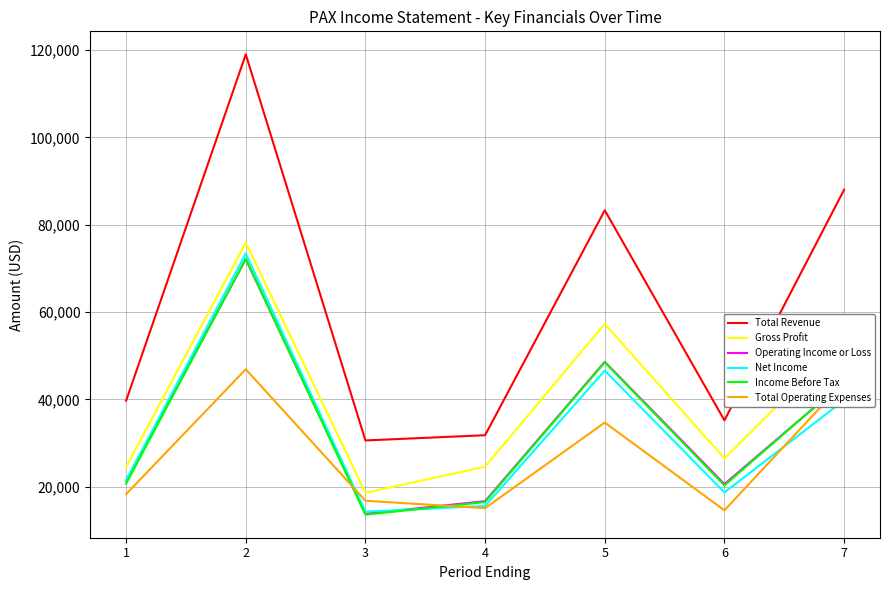

True or false: Gross Profit and Net Income intersect in this chart.

False